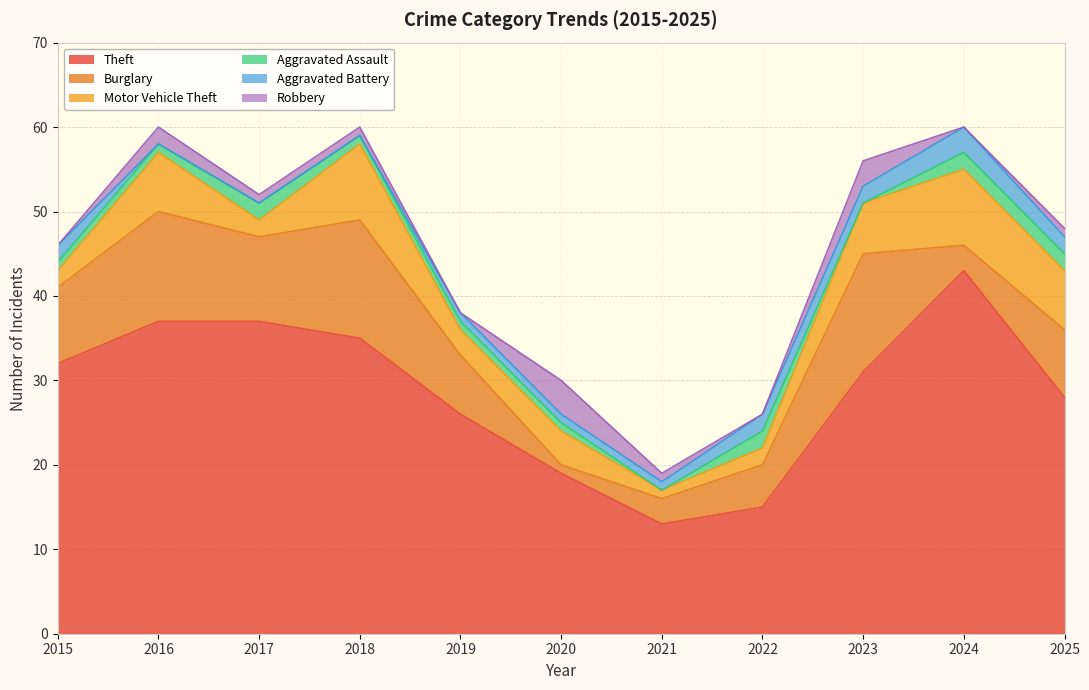

True or false: Theft and Motor Vehicle Theft cross at least once.

False